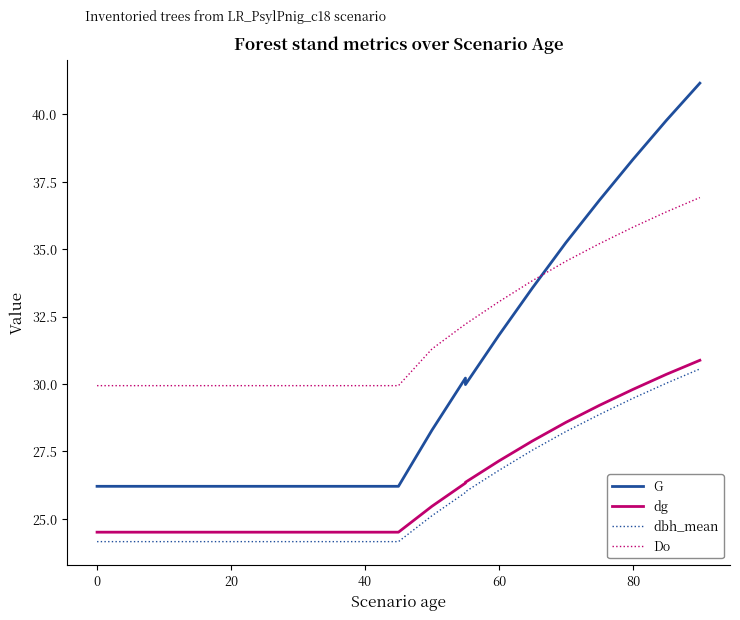

Does the chart display data point markers on the line(s)?

No